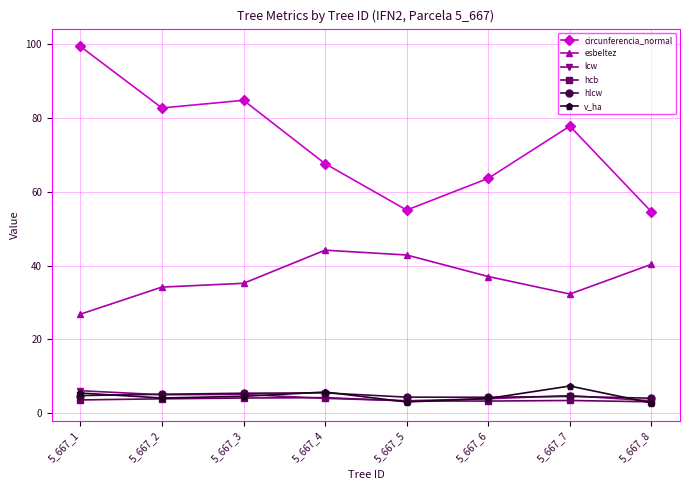

What is the minimum value for v_ha?

2.8